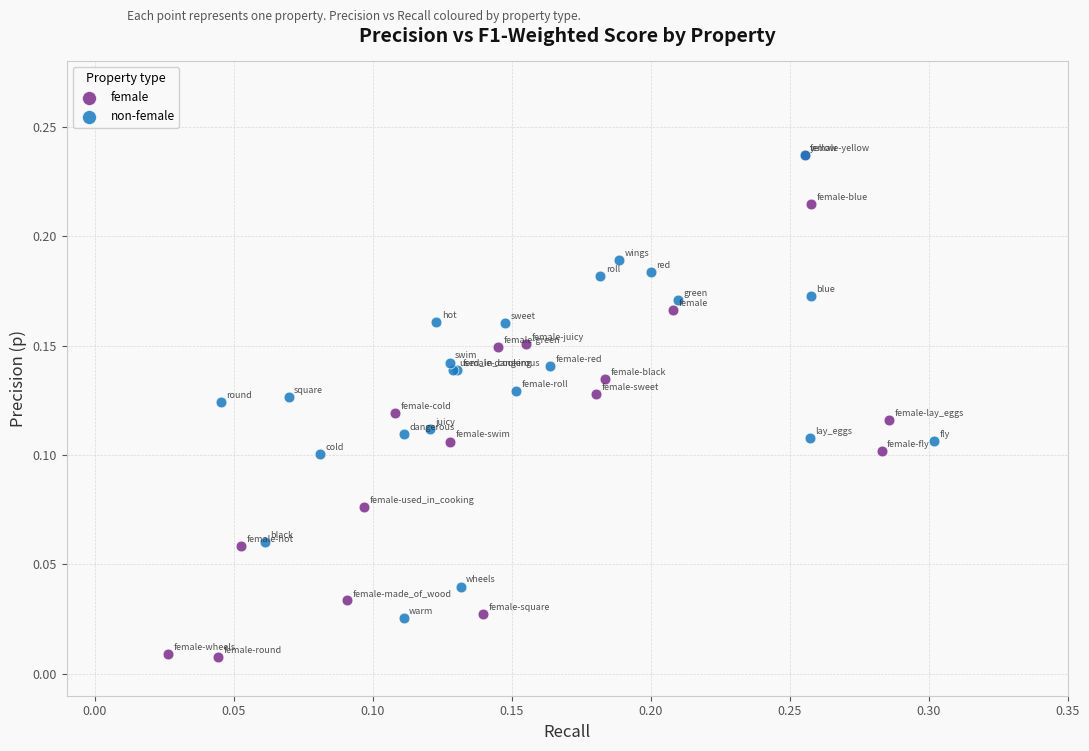

Which series has the largest Y range (max minus min)?

female